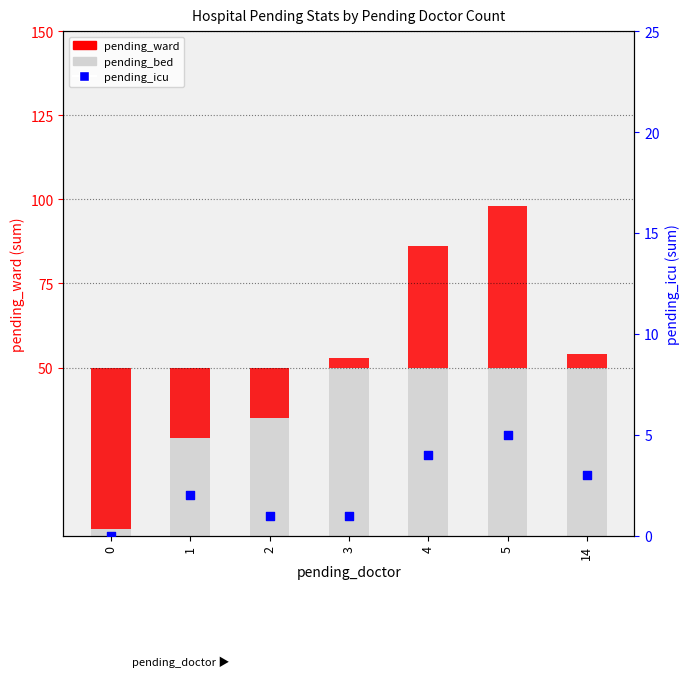

What are all the series names shown in the legend?

pending_ward, pending_bed, pending_icu